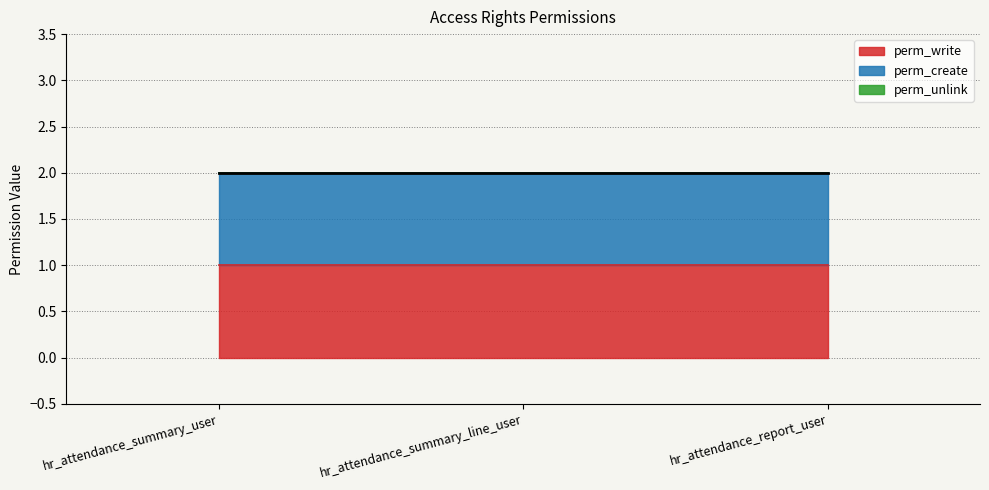

List the labels in order of perm_create value, smallest first.

hr_attendance_summary_user, hr_attendance_summary_line_user, hr_attendance_report_user